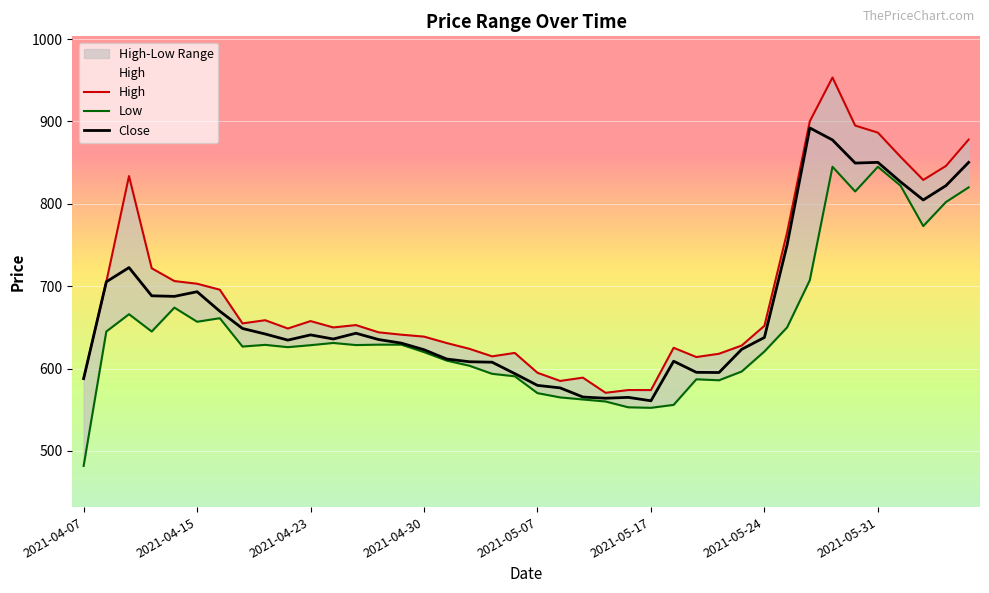

In Low, how many points are lower than both neighbors (excluding endpoints)?

9